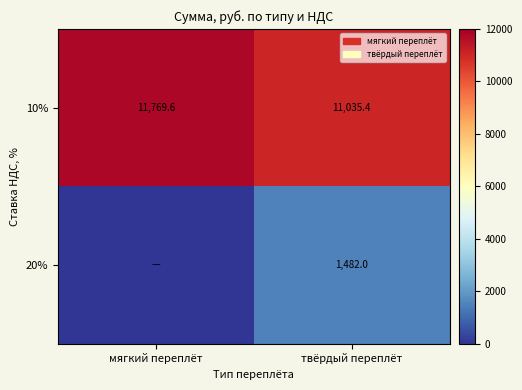

At which label does 10% reach its minimum?

твёрдый переплёт